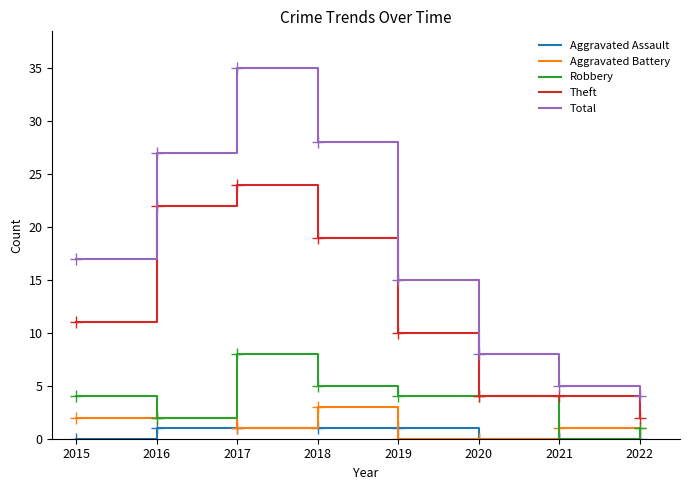

Where does the Aggravated Battery series first go above 1?

2015